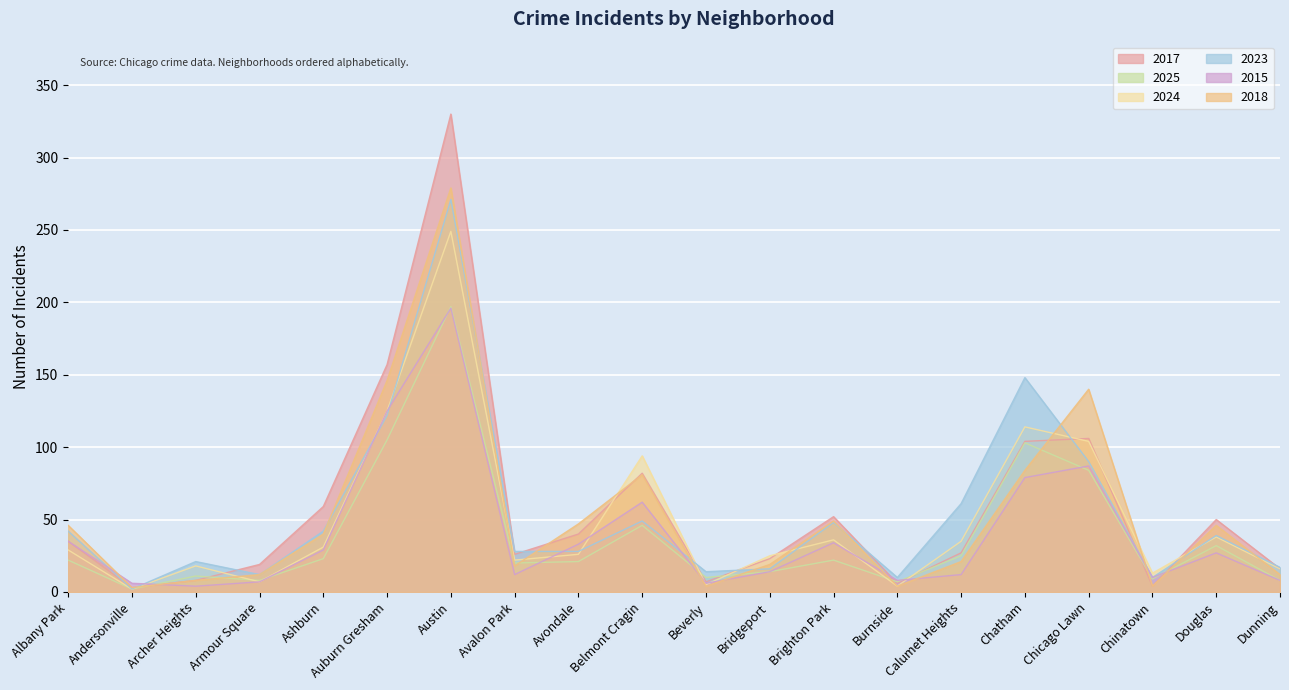

Reading right to left, what are all the values shown in this chart?

2017: Dunning=16	Douglas=50	Chinatown=4	Chicago Lawn=106	Chatham=104	Calumet Heights=27	Burnside=6	Brighton Park=52	Bridgeport=23	Beverly=7	Belmont Cragin=82	Avondale=40	Avalon Park=26	Austin=330	Auburn Gresham=157	Ashburn=59	Armour Square=19	Archer Heights=8	Andersonville=3	Albany Park=35
2025: Dunning=8	Douglas=32	Chinatown=9	Chicago Lawn=84	Chatham=103	Calumet Heights=25	Burnside=7	Brighton Park=22	Bridgeport=14	Beverly=10	Belmont Cragin=46	Avondale=21	Avalon Park=20	Austin=197	Auburn Gresham=105	Ashburn=23	Armour Square=8	Archer Heights=11	Andersonville=2	Albany Park=22
2024: Dunning=16	Douglas=38	Chinatown=13	Chicago Lawn=104	Chatham=114	Calumet Heights=35	Burnside=4	Brighton Park=36	Bridgeport=25	Beverly=5	Belmont Cragin=94	Avondale=26	Avalon Park=22	Austin=249	Auburn Gresham=125	Ashburn=31	Armour Square=7	Archer Heights=18	Andersonville=2	Albany Park=29
2023: Dunning=17	Douglas=39	Chinatown=10	Chicago Lawn=90	Chatham=148	Calumet Heights=61	Burnside=10	Brighton Park=48	Bridgeport=16	Beverly=14	Belmont Cragin=49	Avondale=28	Avalon Park=28	Austin=271	Auburn Gresham=122	Ashburn=42	Armour Square=12	Archer Heights=21	Andersonville=2	Albany Park=42
2015: Dunning=8	Douglas=27	Chinatown=10	Chicago Lawn=87	Chatham=79	Calumet Heights=12	Burnside=8	Brighton Park=34	Bridgeport=14	Beverly=6	Belmont Cragin=62	Avondale=33	Avalon Park=12	Austin=196	Auburn Gresham=125	Ashburn=29	Armour Square=7	Archer Heights=4	Andersonville=6	Albany Park=35
2018: Dunning=12	Douglas=46	Chinatown=4	Chicago Lawn=140	Chatham=84	Calumet Heights=21	Burnside=4	Brighton Park=49	Bridgeport=19	Beverly=4	Belmont Cragin=81	Avondale=47	Avalon Park=18	Austin=279	Auburn Gresham=146	Ashburn=40	Armour Square=12	Archer Heights=8	Andersonville=3	Albany Park=46